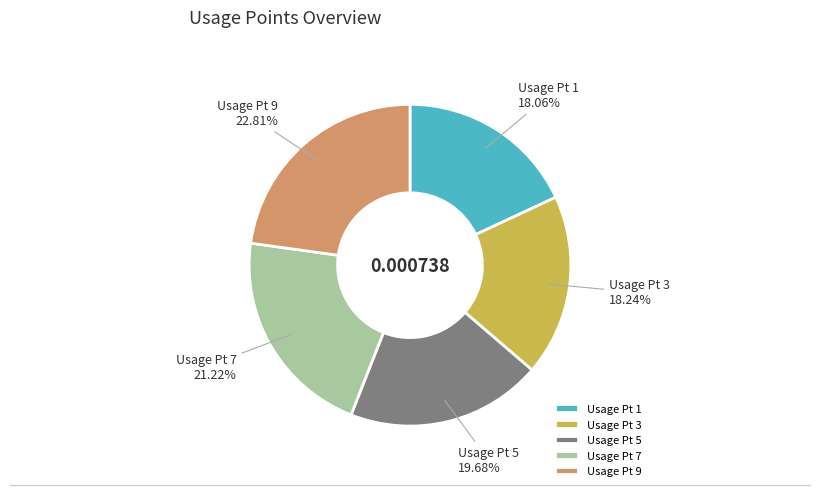

Between Usage Pt 7 and Usage Pt 5, which is larger?

Usage Pt 7